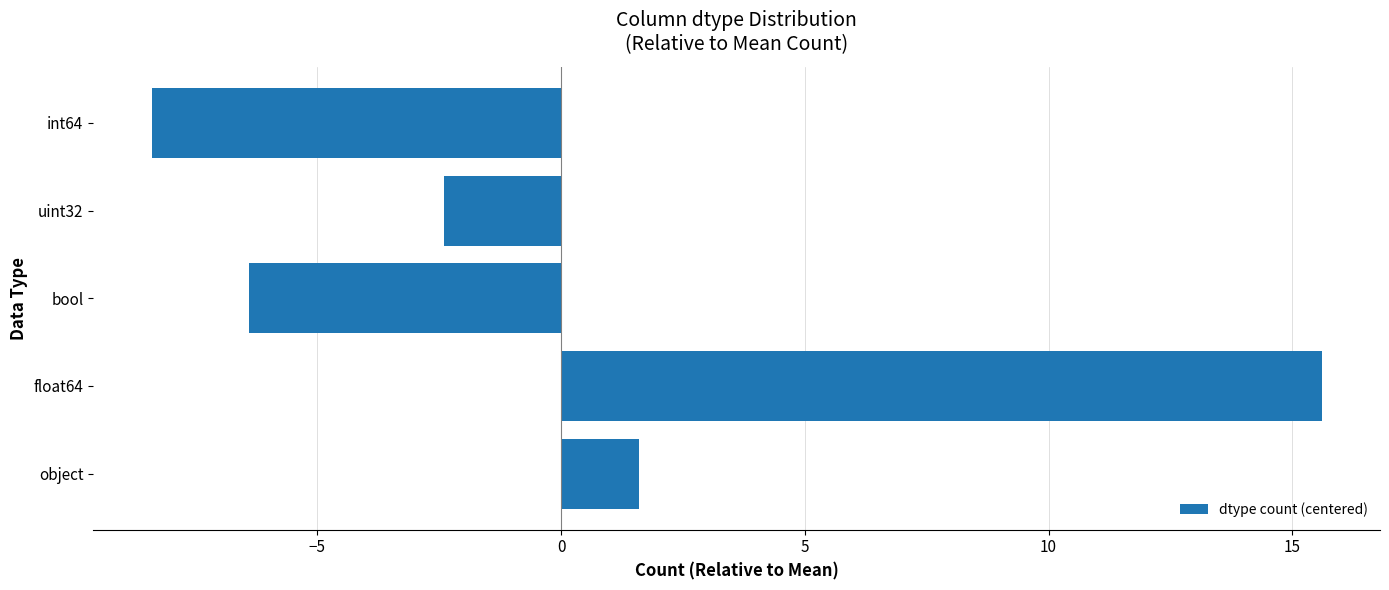

Which category has the highest value across all series?

float64